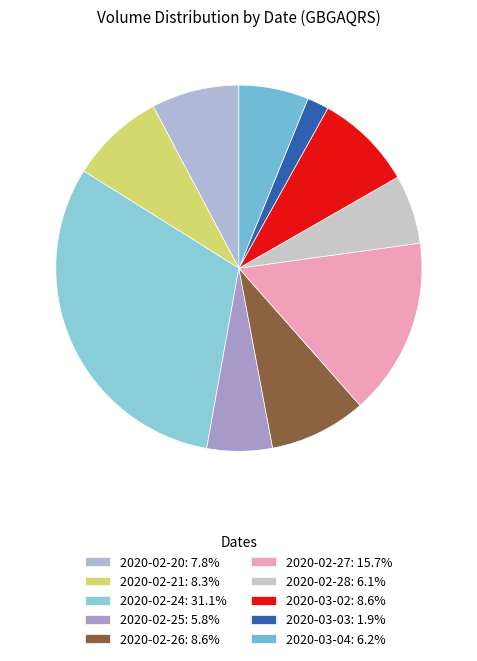

Combined, what portion of the pie is 2020-03-04 and 2020-02-27?

21.8%